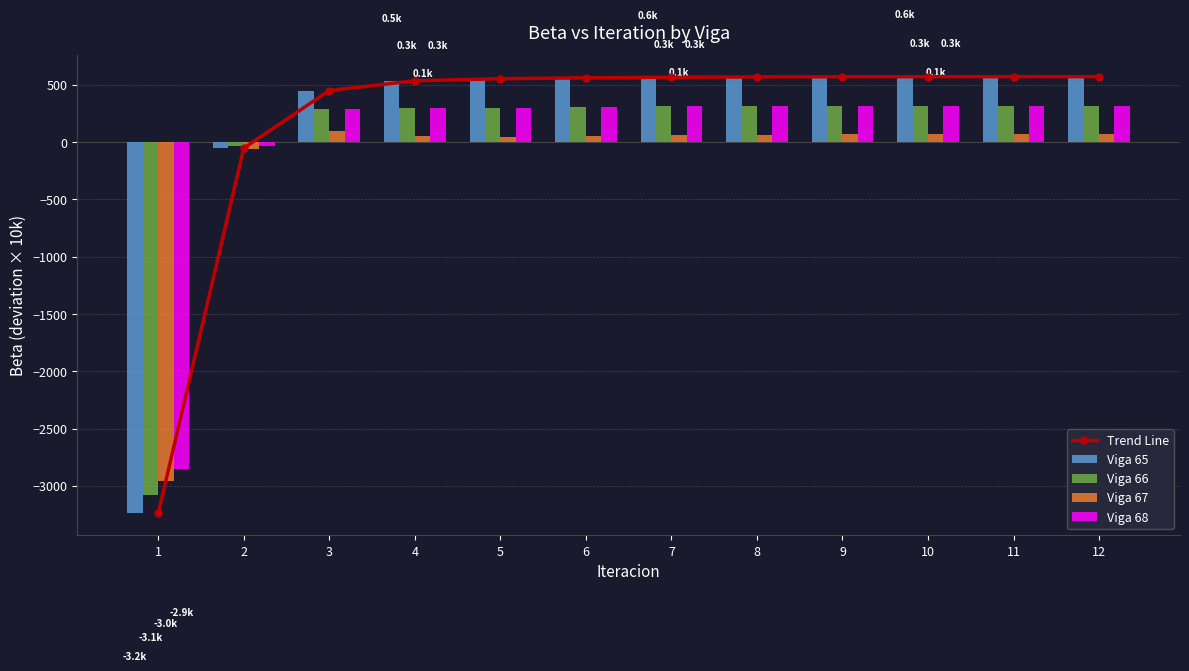

What is the greatest value displayed?

570.0